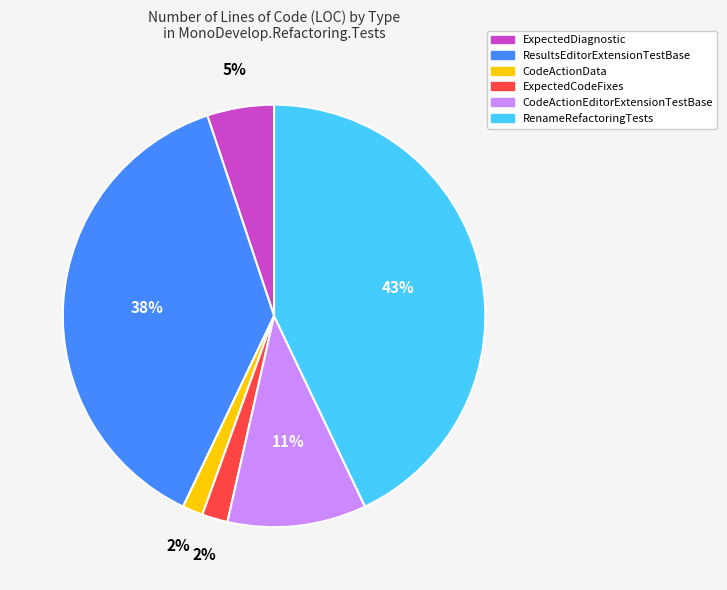

What percentage is the CodeActionEditorExtensionTestBase slice, to the nearest percent?

11%